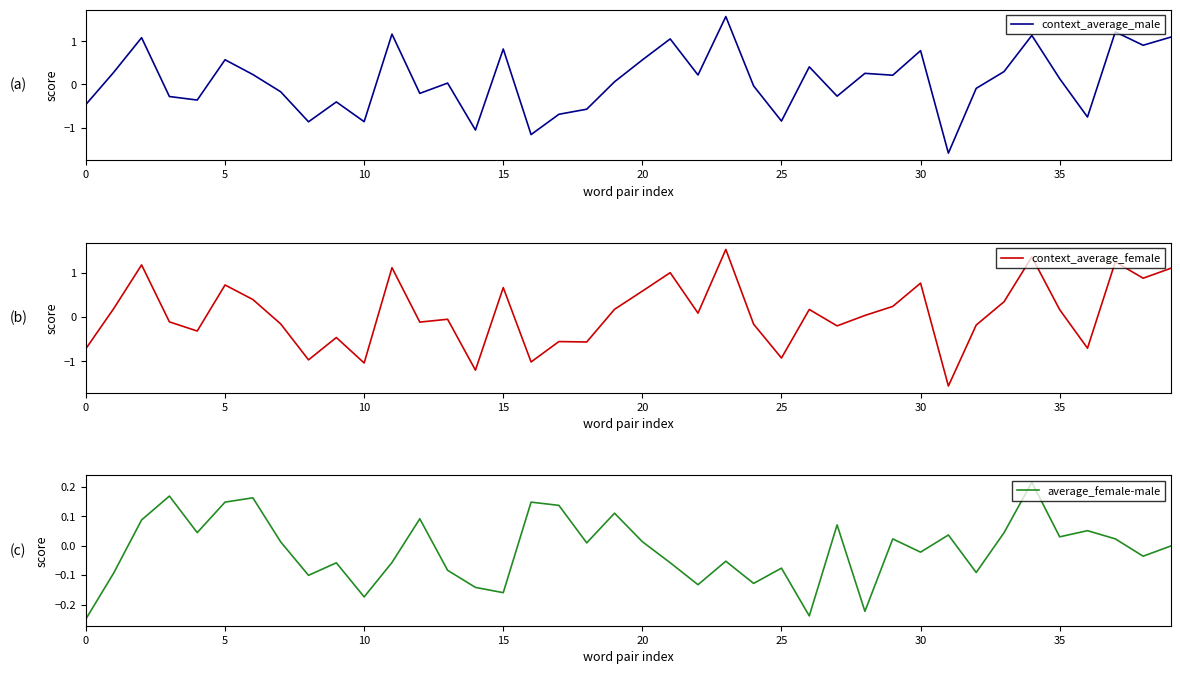

How many distinct data groups are displayed?

3